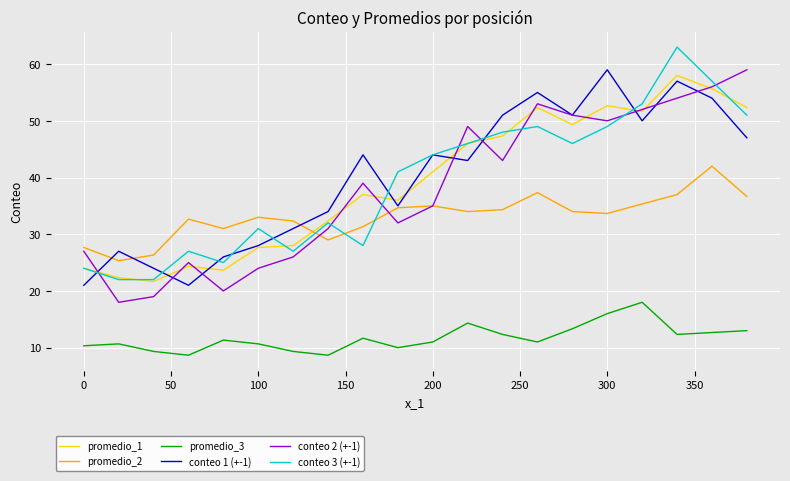

At how many categories does at least one series exceed 58?

3